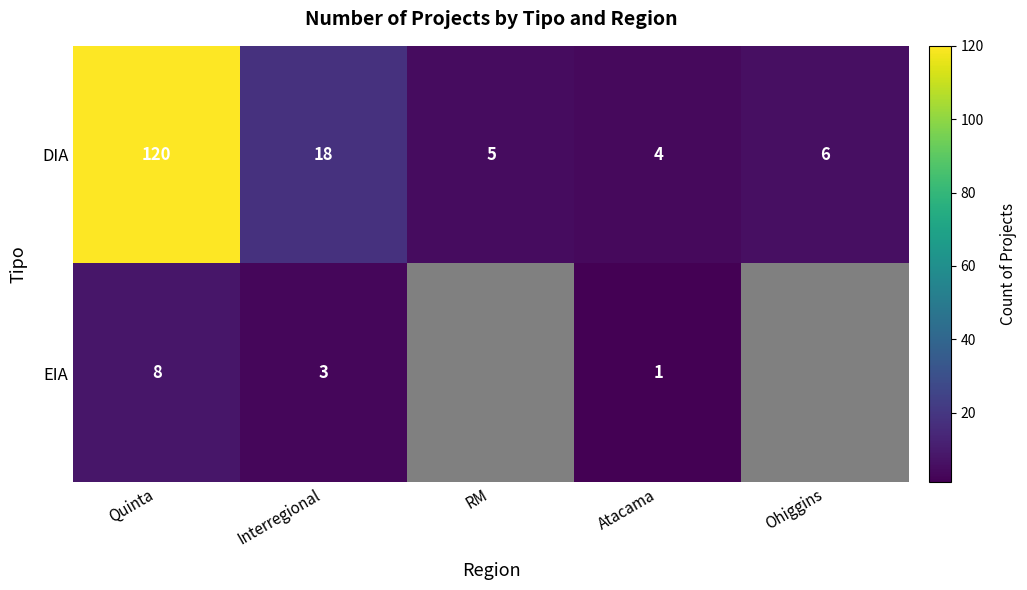

Which category has the lowest value across all series?

Atacama